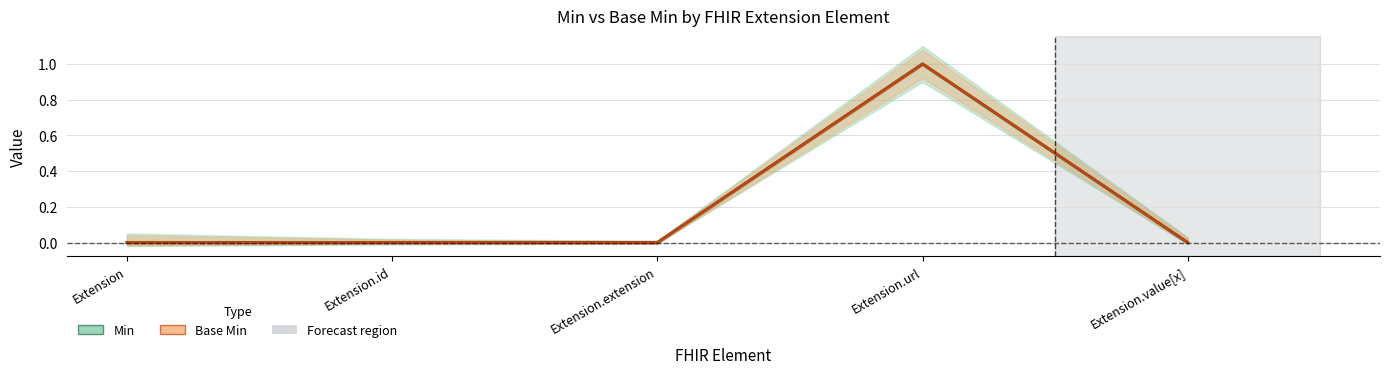

Which series has the largest total across all categories?

Min